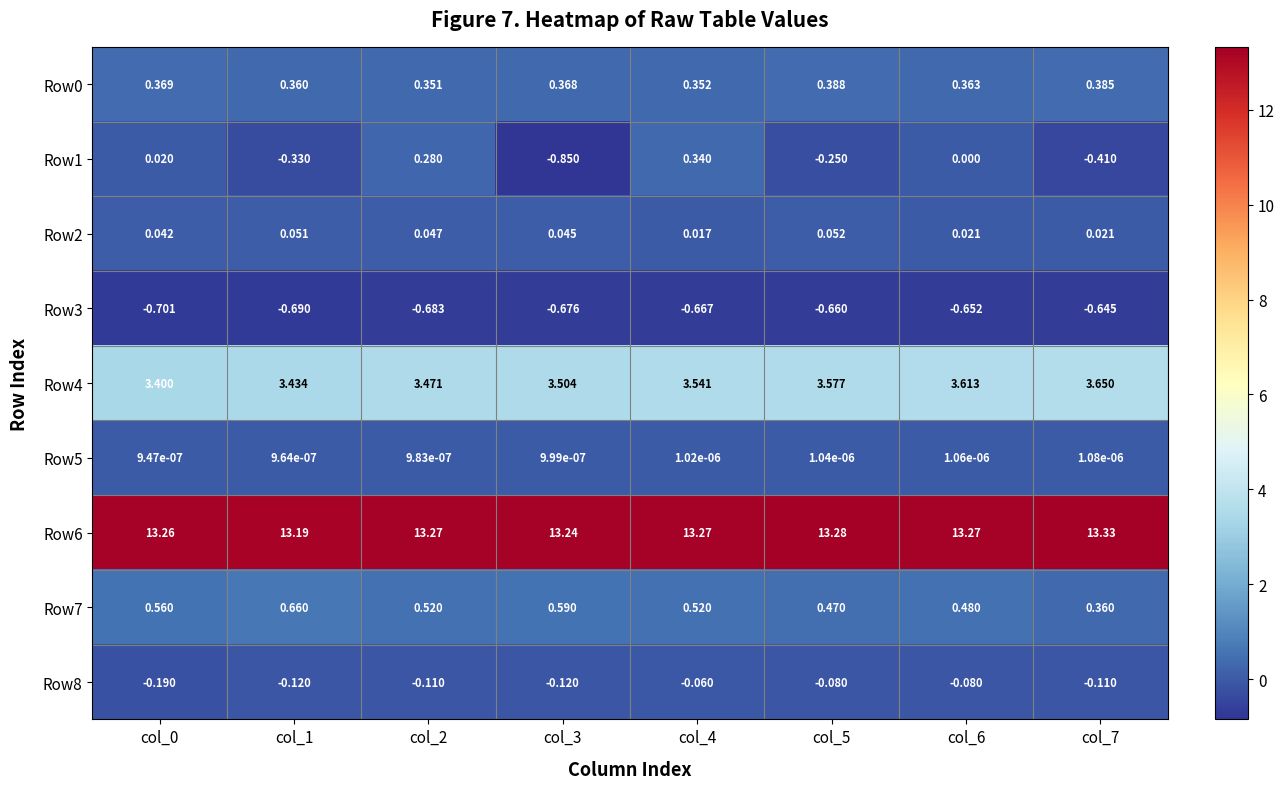

At which category does the chart reach its peak across all series?

col_7